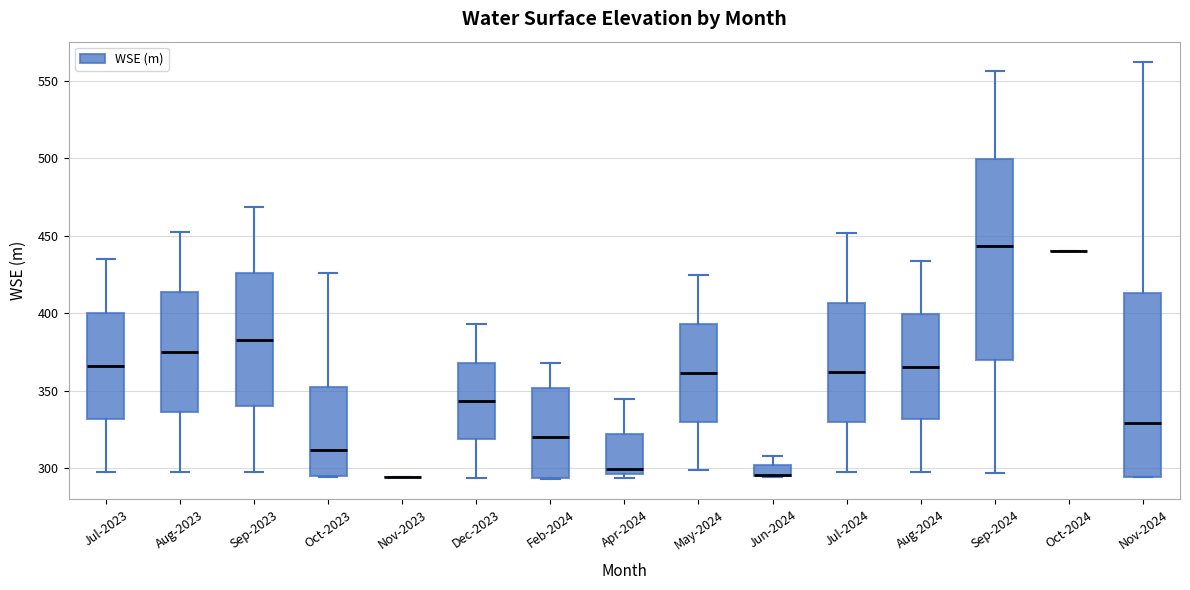

Comparing the boxes themselves (not the whiskers), which one is the tallest?

Sep-2024